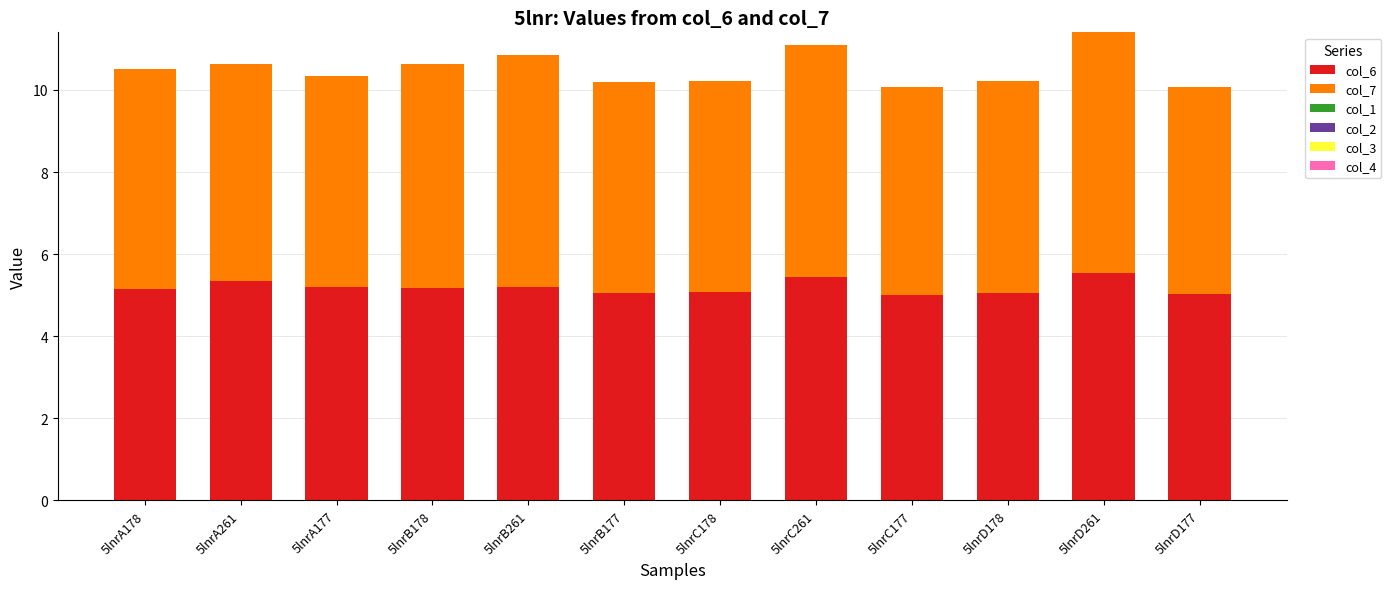

What is the maximum value for col_6?

5.5